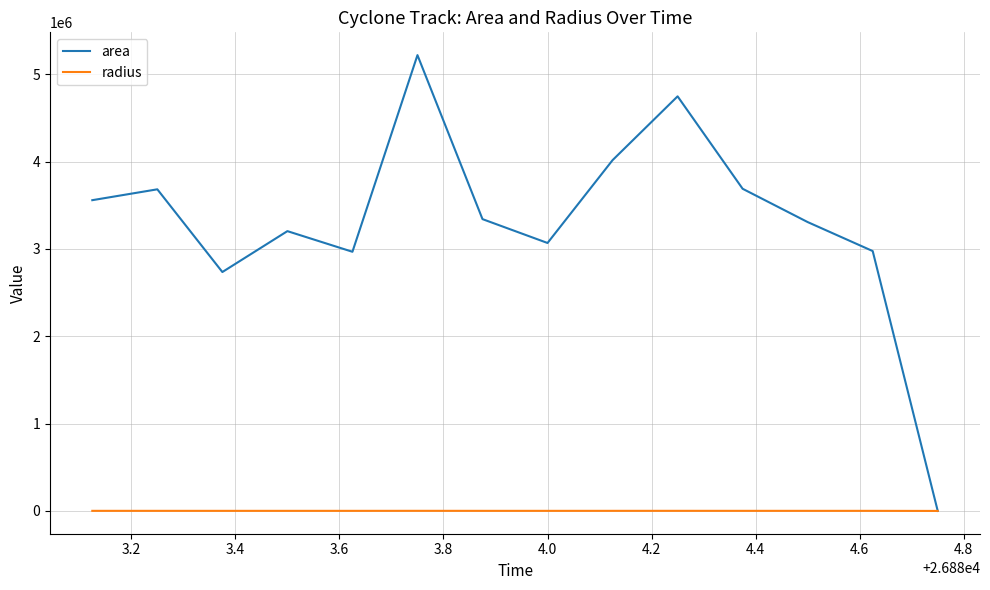

Does the chart display data point markers on the line(s)?

No